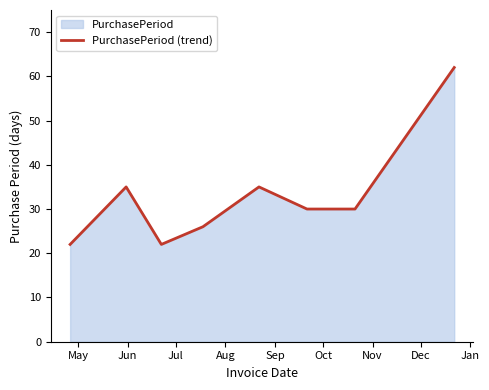

What is the smallest value displayed?

22